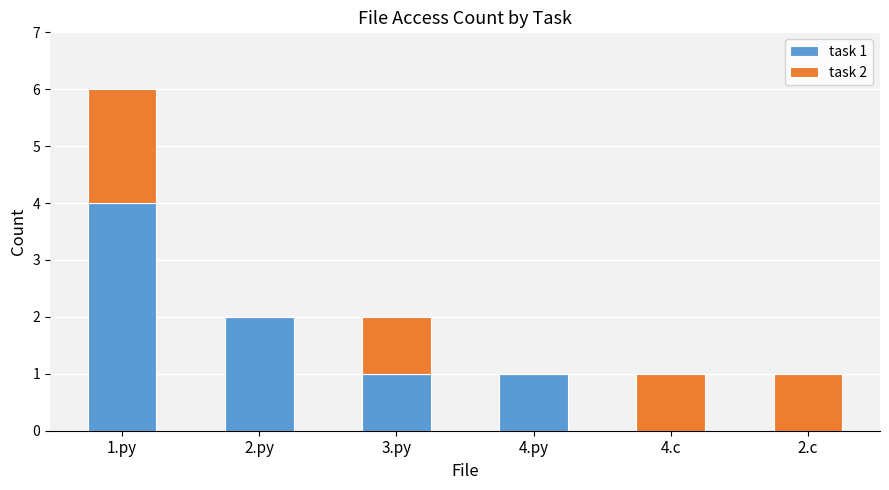

At which category is the sum across all series the highest?

1.py